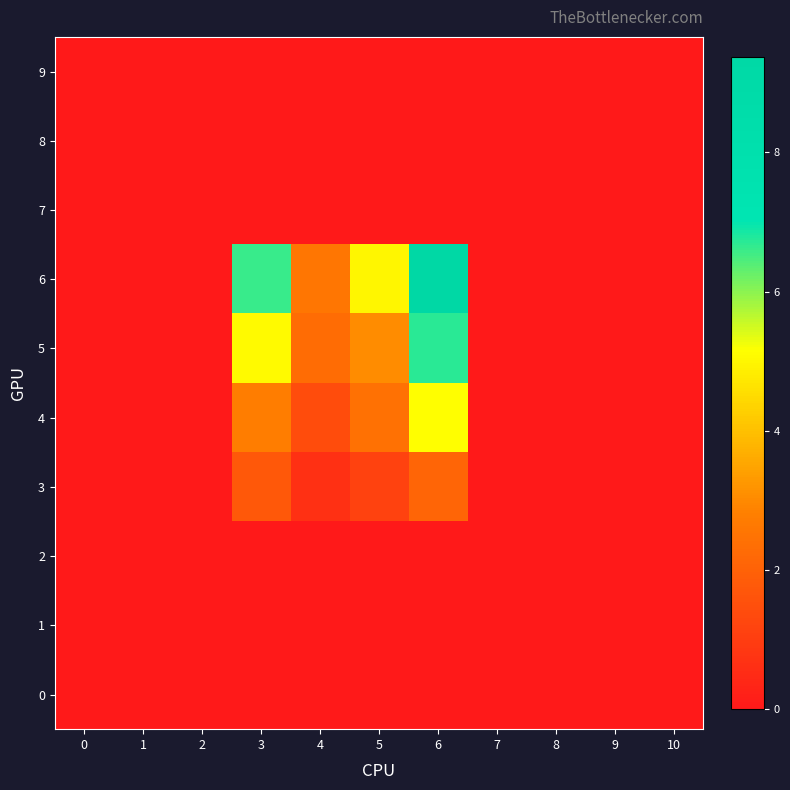

Which category has the highest value across all series?

6